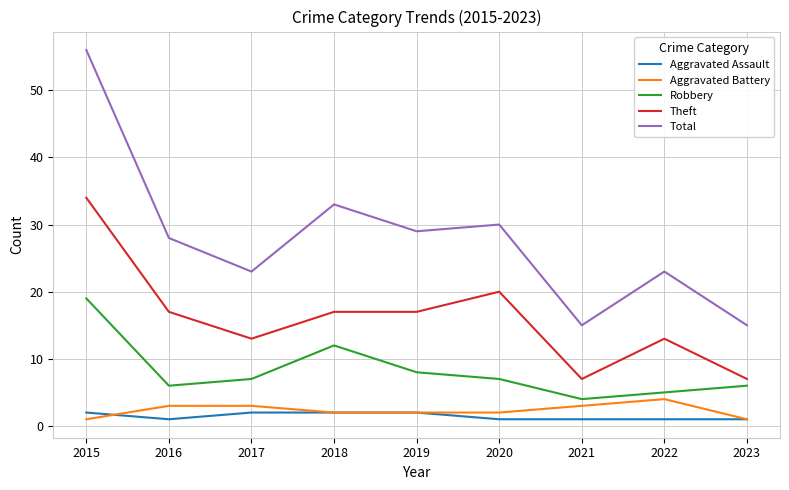

True or false: Robbery has a value of 19 at 2015.

True